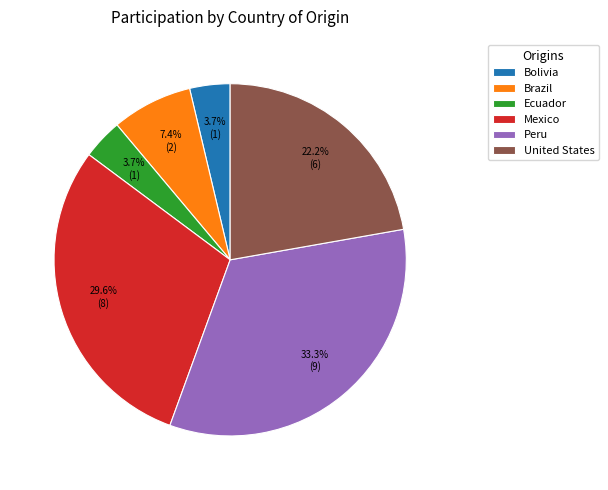

To the nearest percent, what is the combined percentage of Ecuador and Peru?

37%